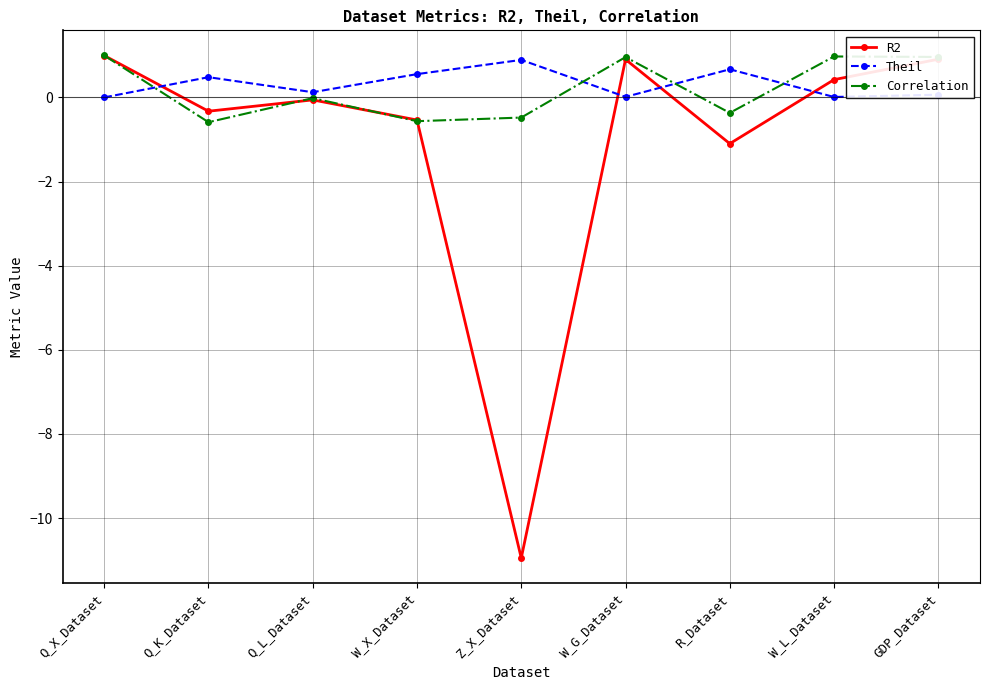

Count the number of categories in the chart.

9